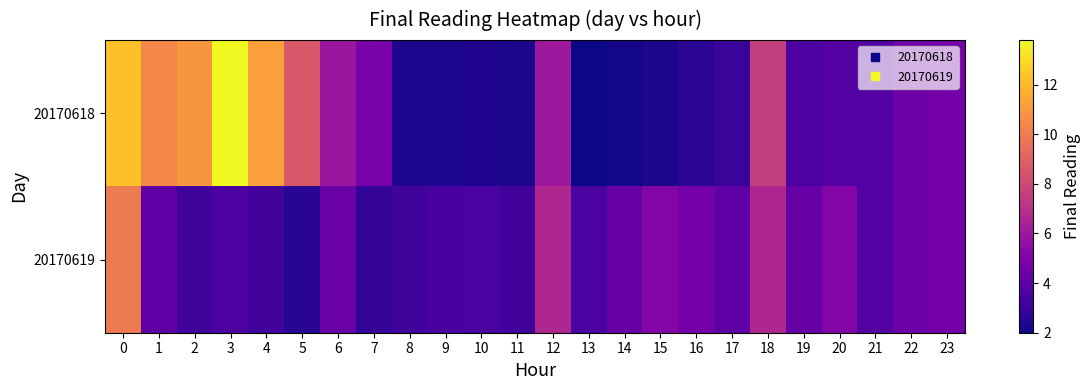

Count the number of categories in the chart.

24